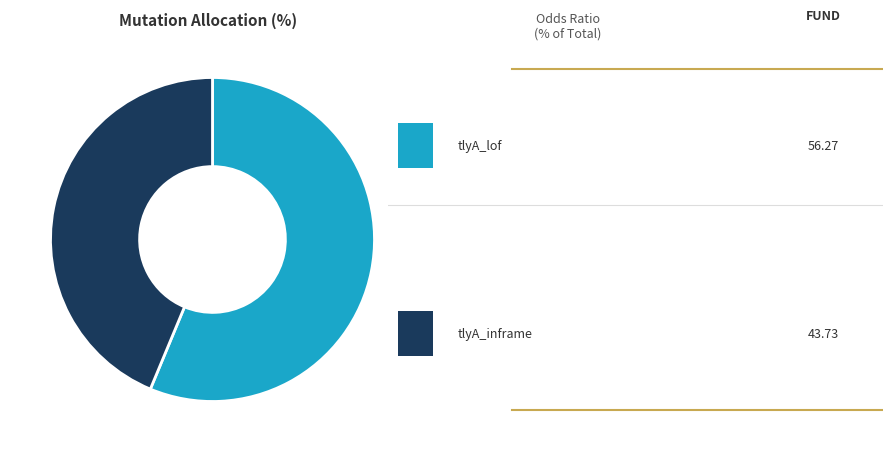

Is there any slice that represents more than half of the pie?

Yes